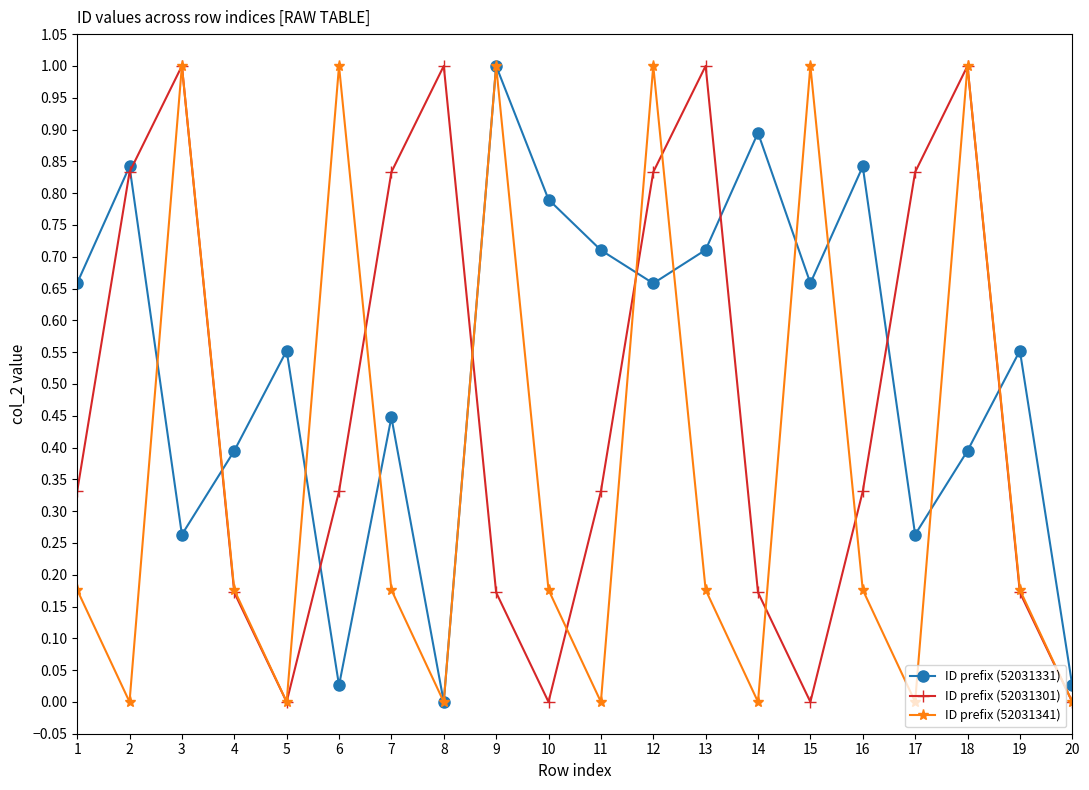

List the series in order of their overall mean, lowest first.

ID prefix (52031341), ID prefix (52031301), ID prefix (52031331)